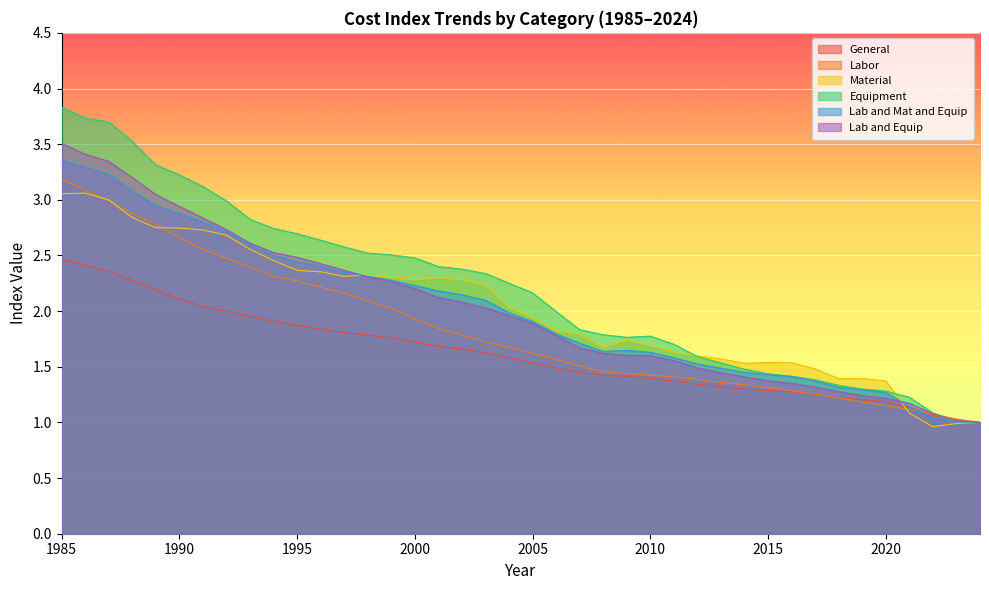

Does the chart display data point markers on the line(s)?

No